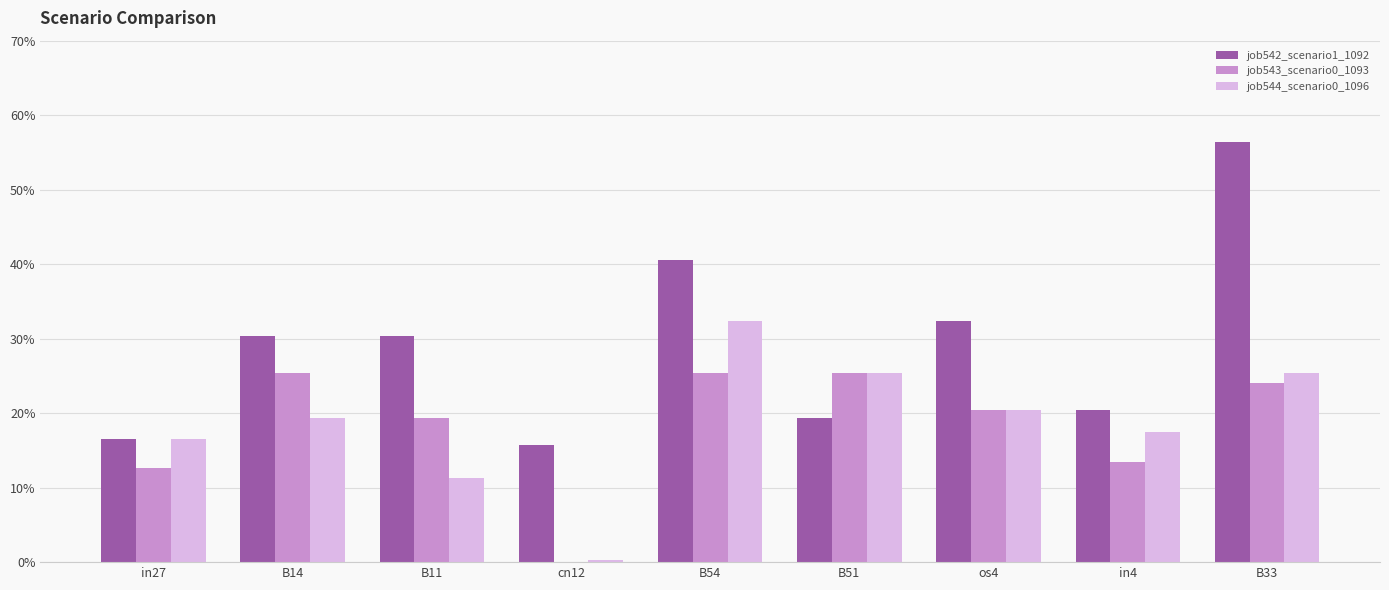

Are the bars horizontal?

No